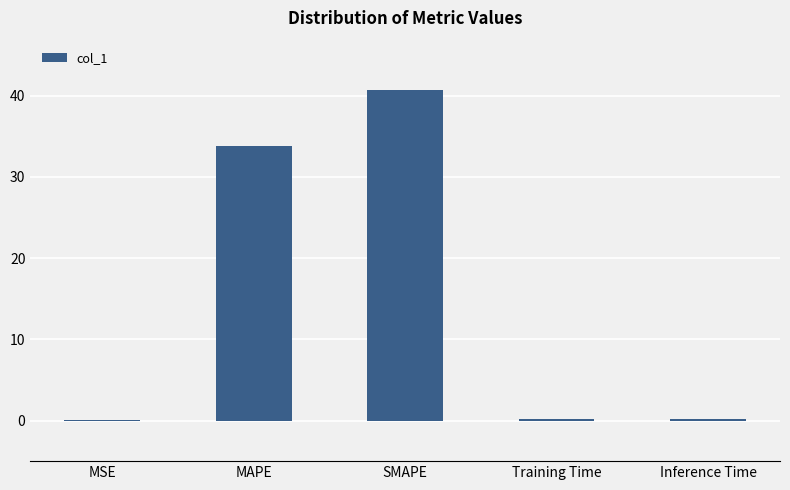

What is the sum of all values?

74.9